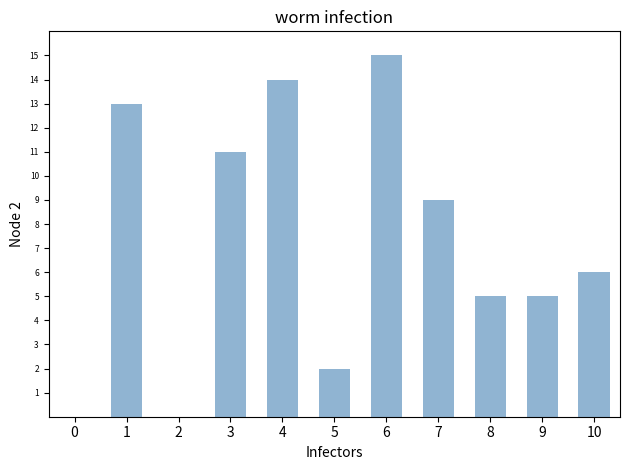

What is the change in value from 1 to 8?

-8